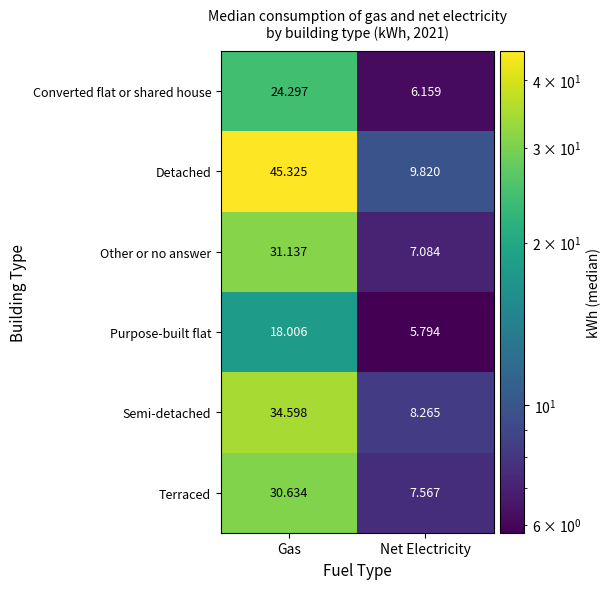

What is the maximum value shown in the chart?

45.3